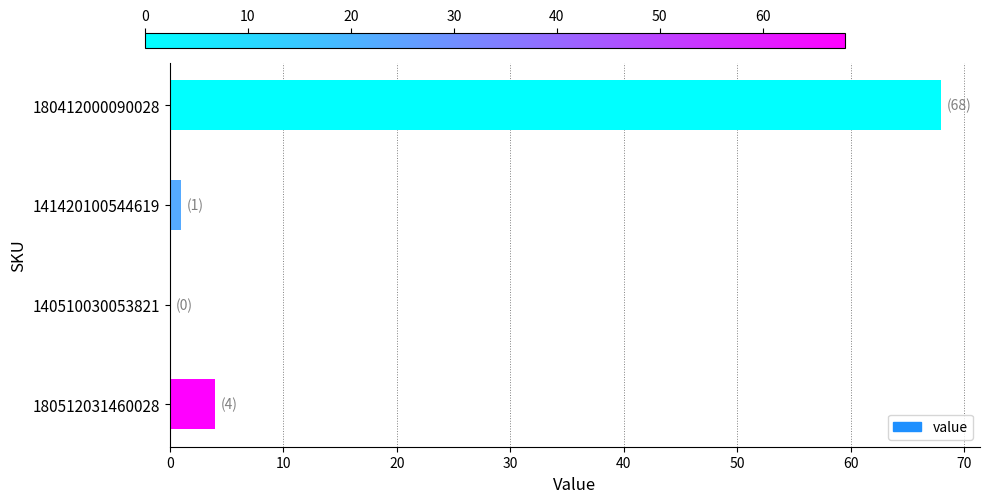

True or false: the data shows 95 at 180412000090028.

False